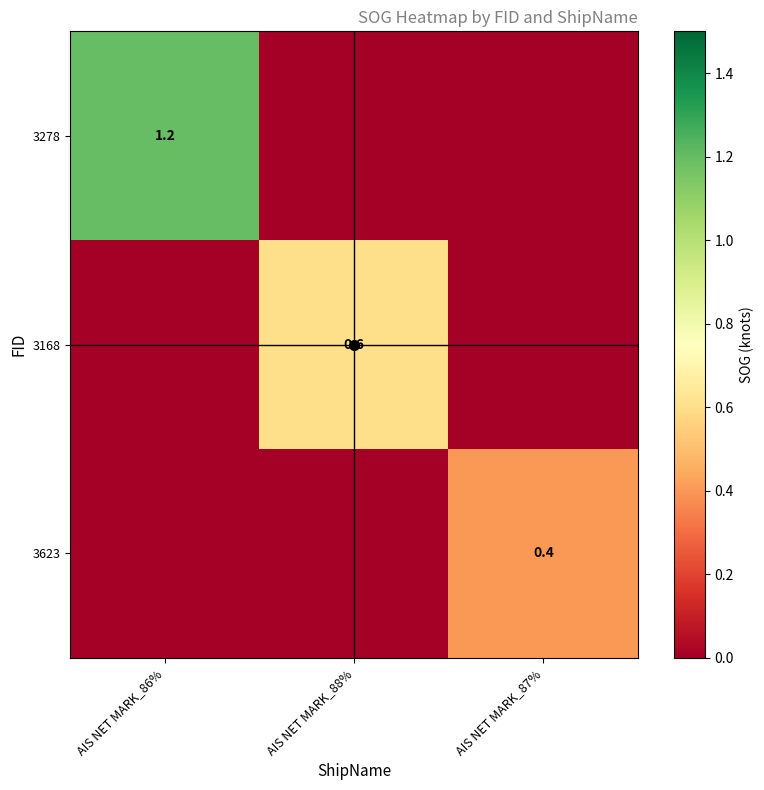

What is the difference between the 3168 values at AIS NET MARK_87% and AIS NET MARK_88%?

0.6